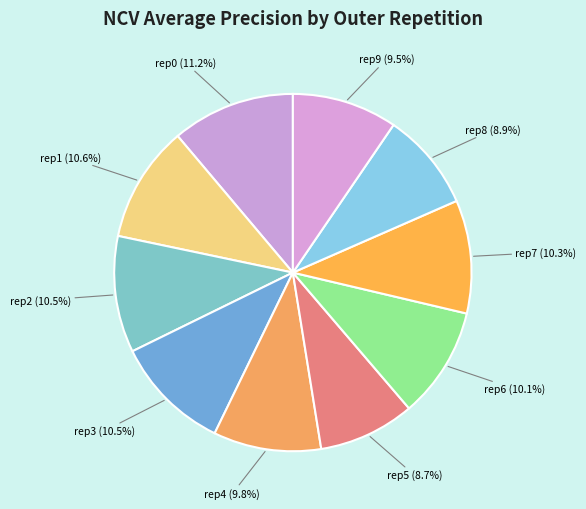

What is the largest slice in the pie chart?

rep0